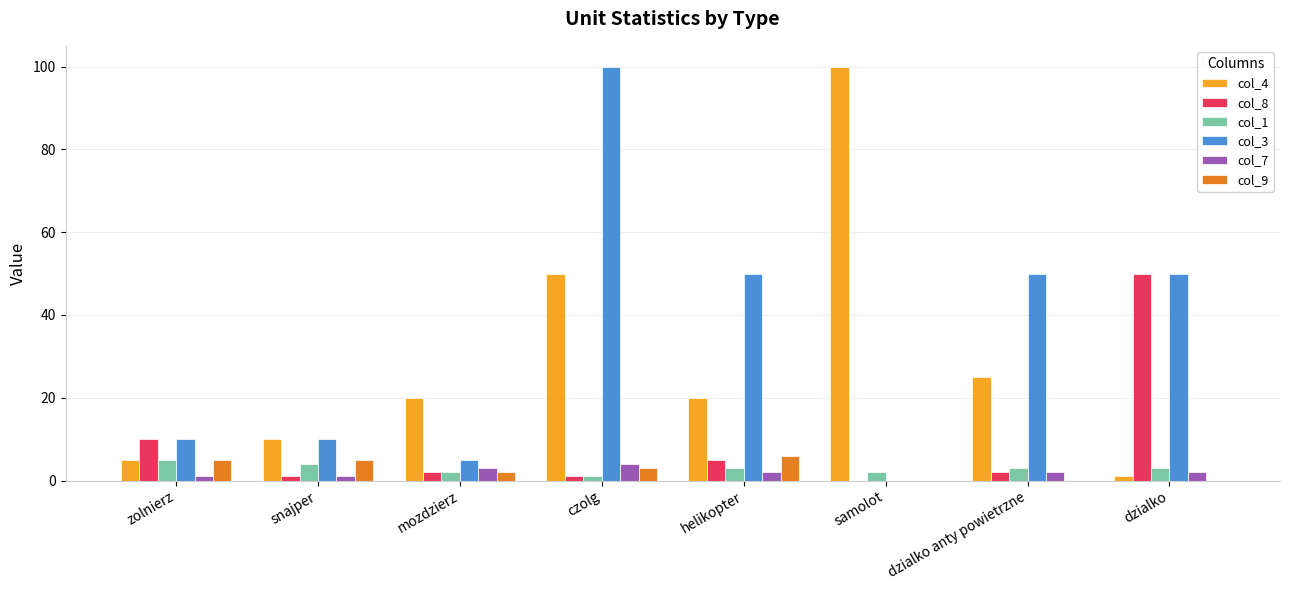

Are the bars horizontal?

No